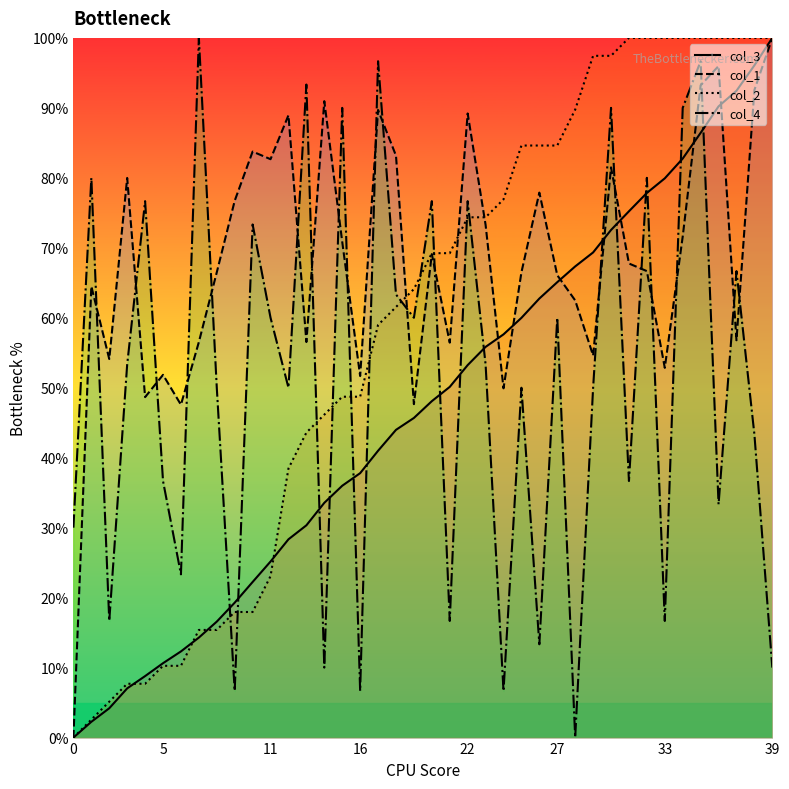

What is the difference between the highest and lowest values at 24?

70.3